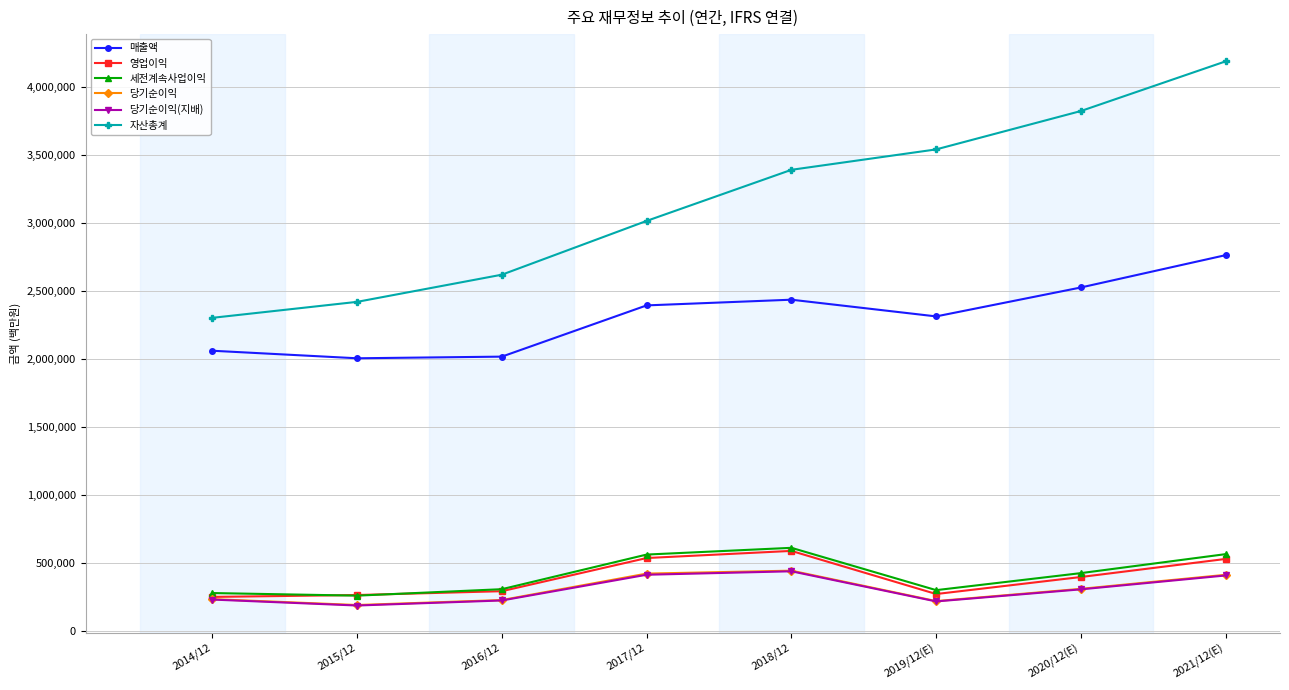

Count the number of data series in this chart.

6